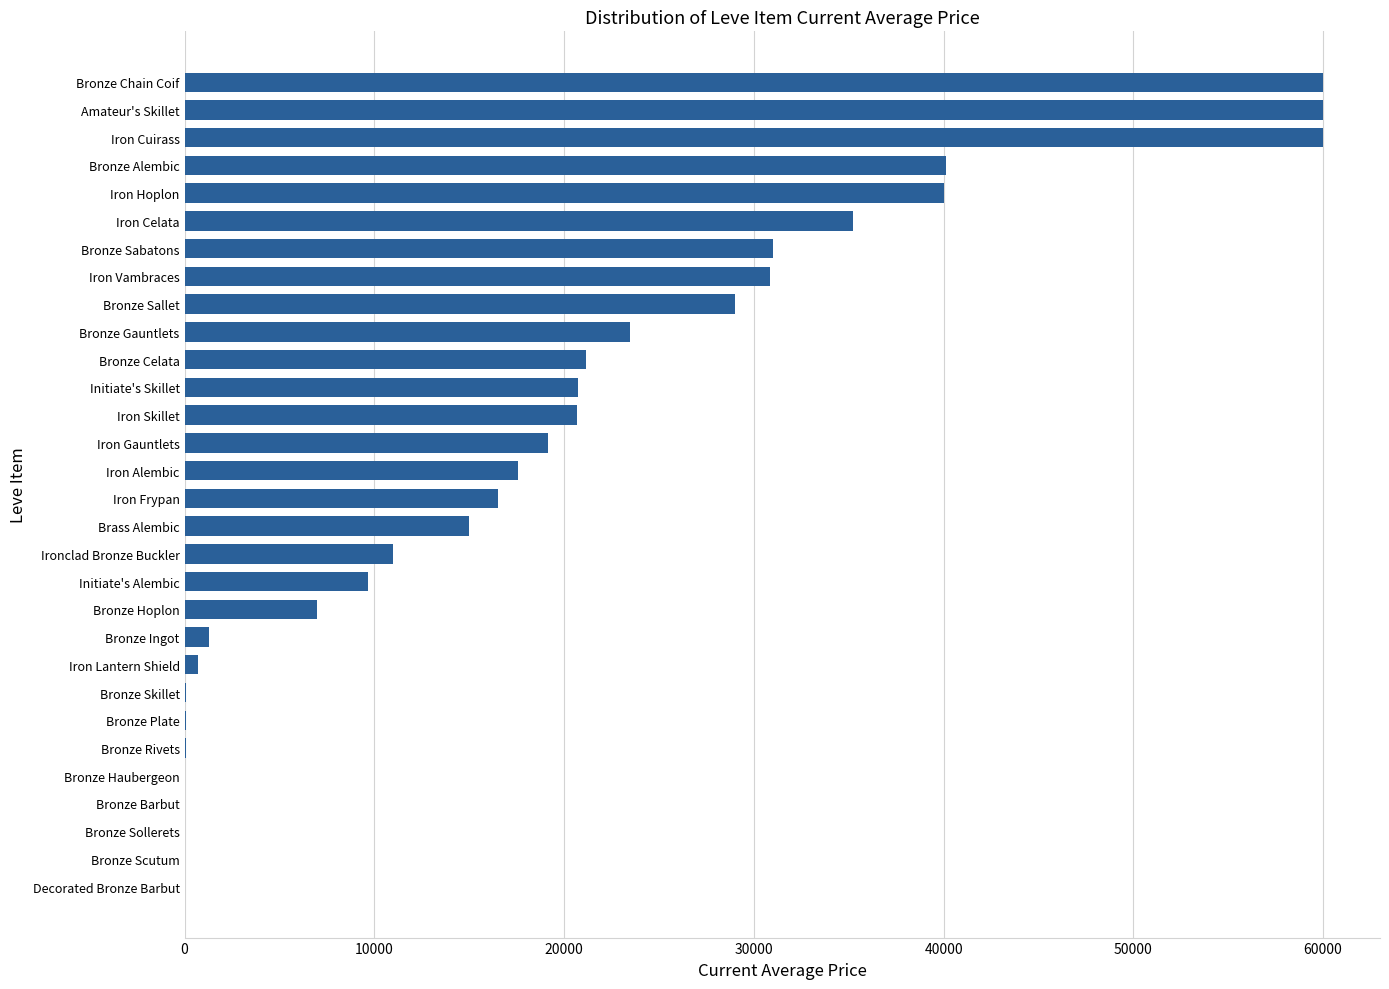

What is the sum of all values?

570548.0